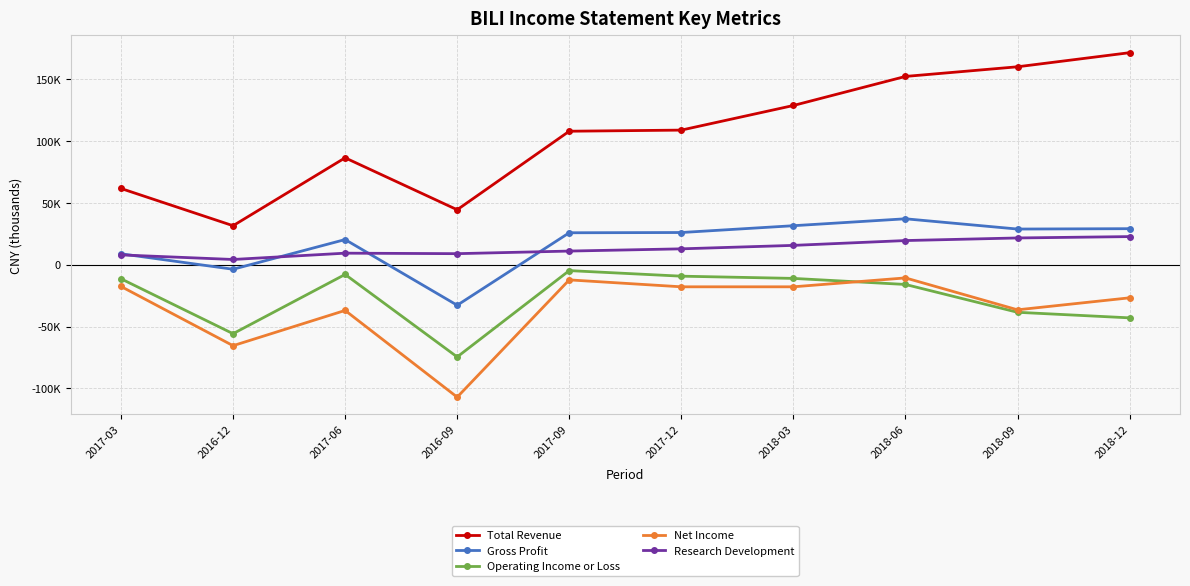

Which series changed the most between 2016-09 and 2018-03?

Net Income